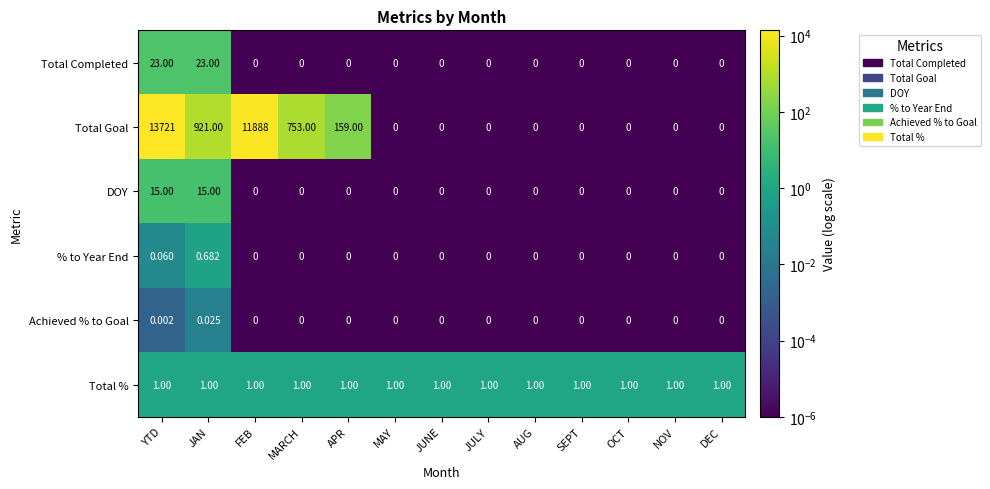

At which label is Total Goal closest to 6860?

FEB